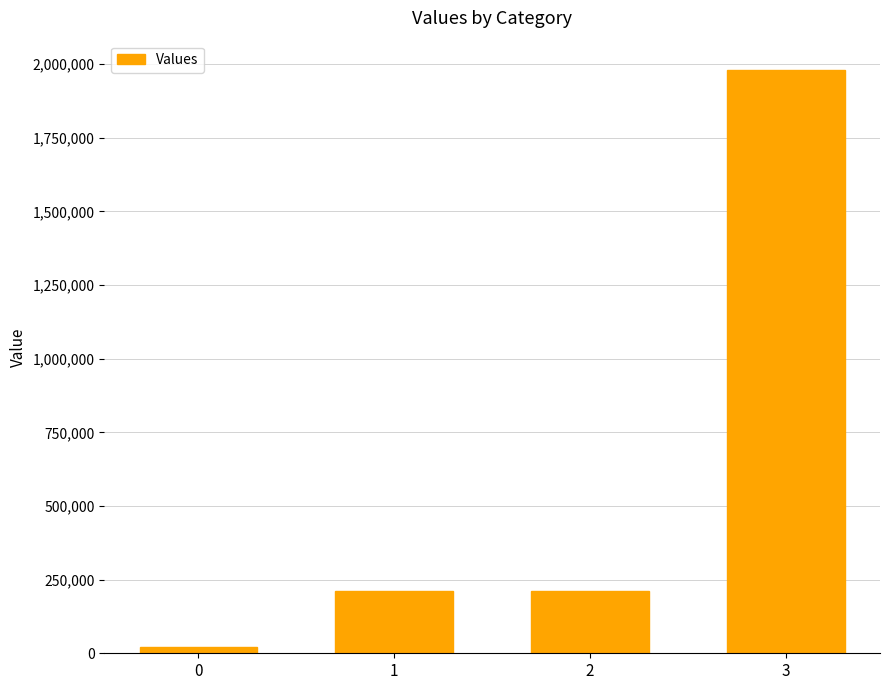

The value at 1 is 210070.0. True or false?

True